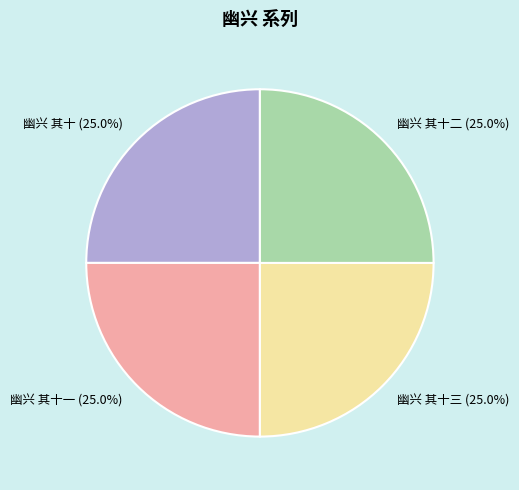

To the nearest percent, what is the average slice percentage?

25%